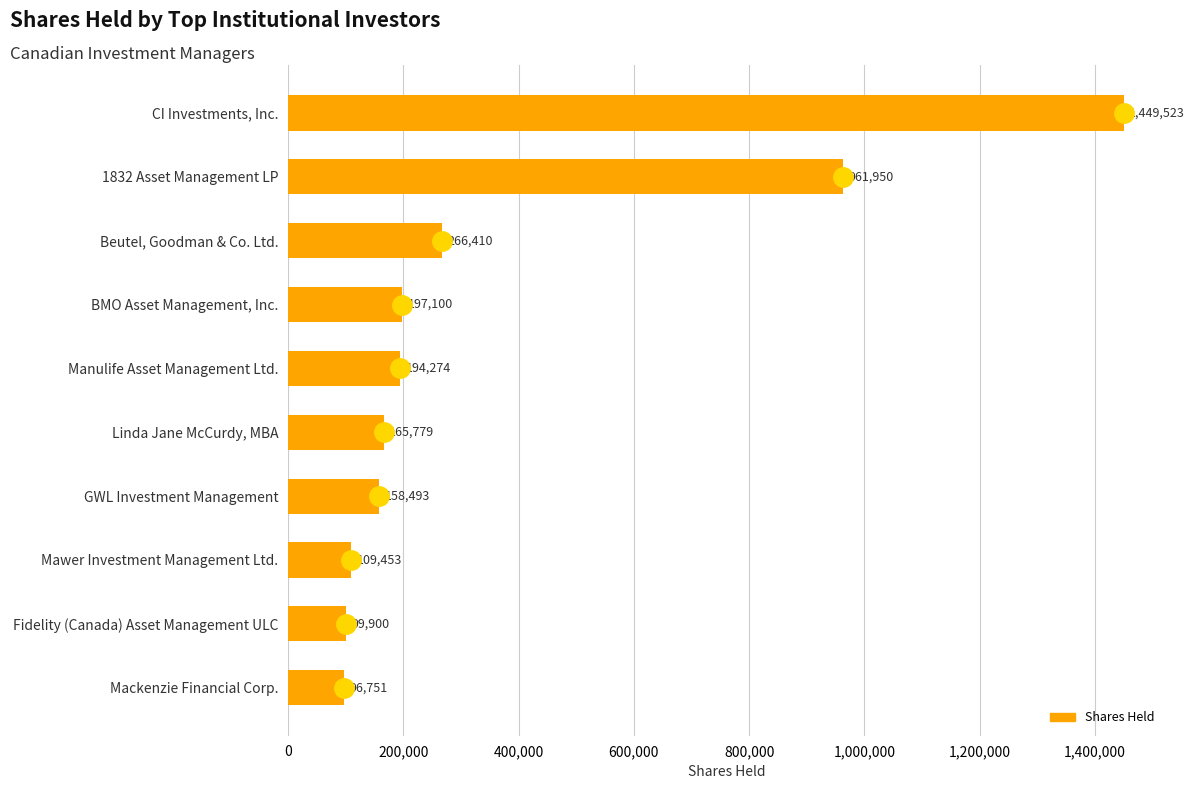

What is the change in value from Linda Jane McCurdy, MBA to 1832 Asset Management LP?

+796171